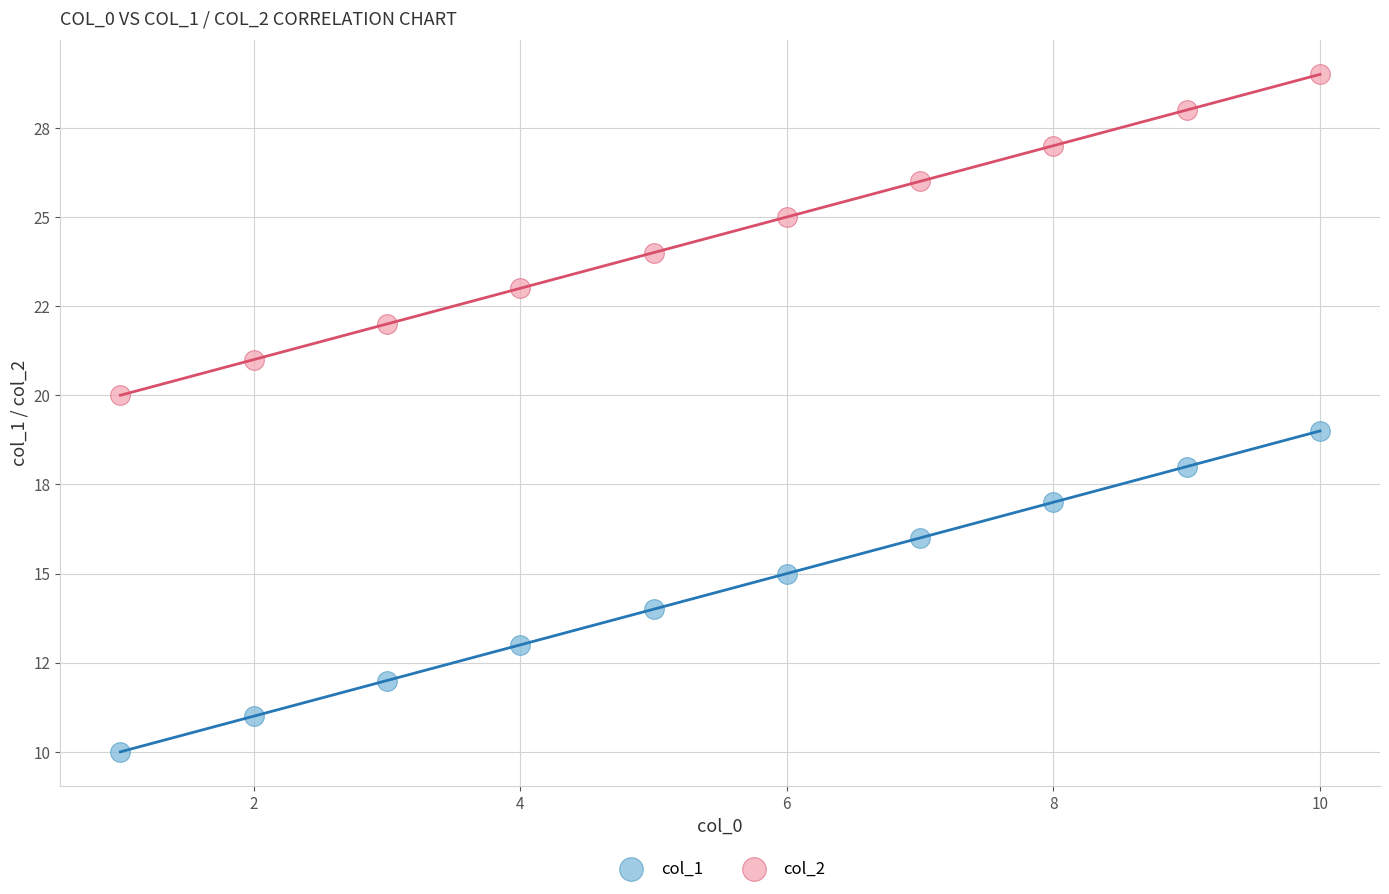

What are all the series names shown in the legend?

col_1, col_2